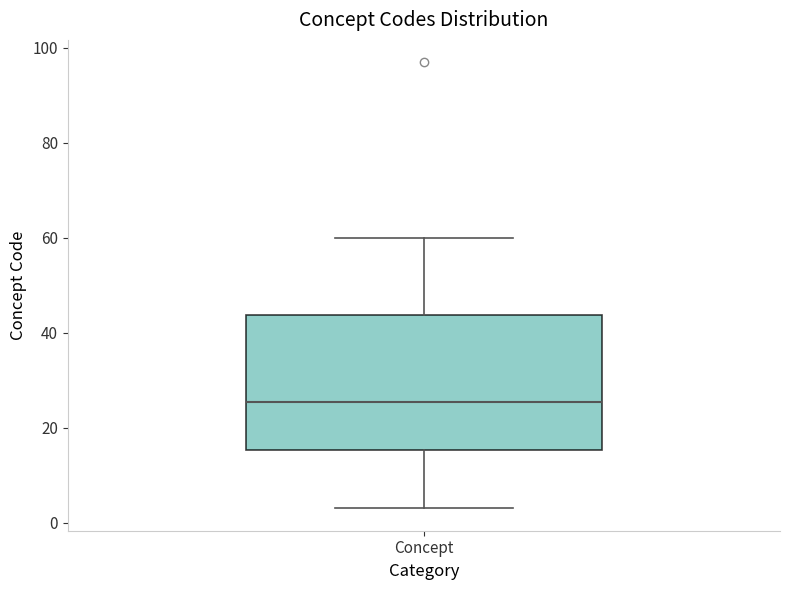

Transcribe this box plot: give where the median line is, the range the box spans, and where the two whiskers end, as read against the y-axis. The values are not printed on the chart, so give them approximately, as read against the axis.

median 26, box 16 to 44, whiskers 4 to 60